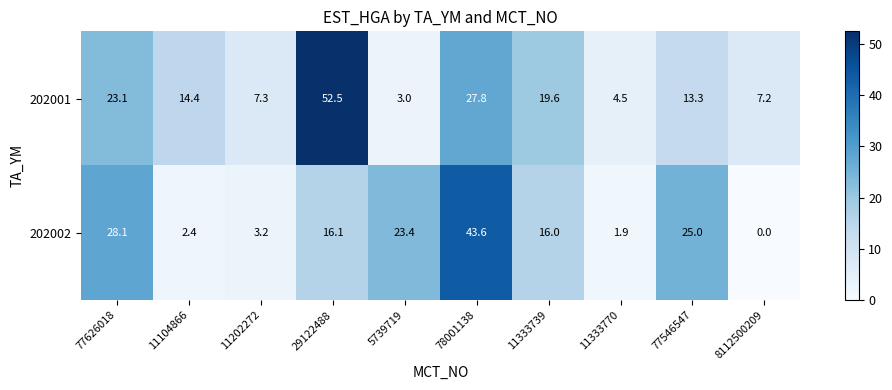

Reading left to right, transcribe all the data shown in this chart.

202001: 77626018=23.1	11104866=14.4	11202272=7.3	29122488=52.5	5739719=3.0	78001138=27.8	11333739=19.6	11333770=4.5	77546547=13.3	8112500209=7.2
202002: 77626018=28.1	11104866=2.4	11202272=3.2	29122488=16.1	5739719=23.4	78001138=43.6	11333739=16.0	11333770=1.9	77546547=25.0	8112500209=0.0